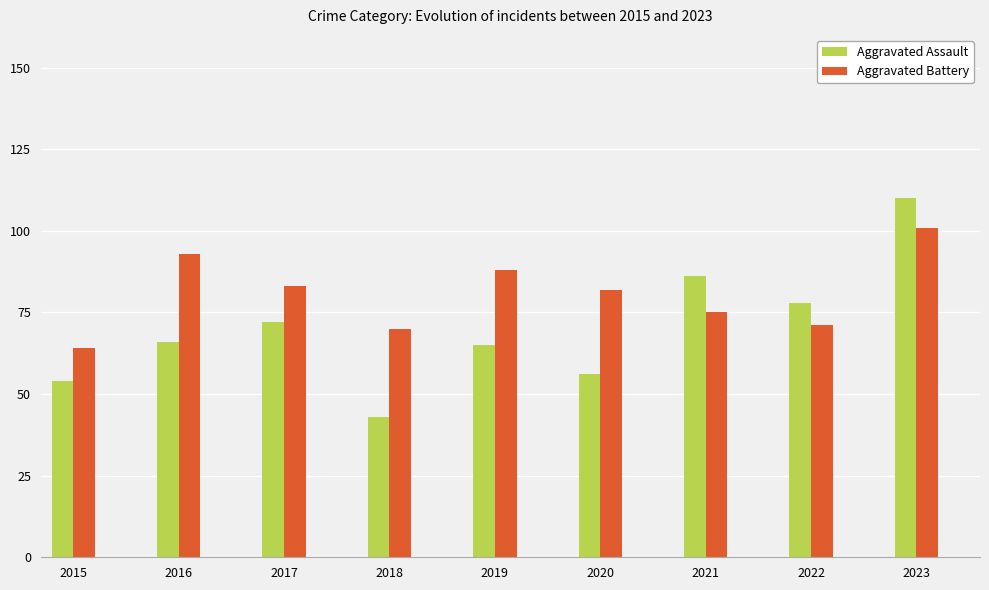

What is the smallest value displayed?

43